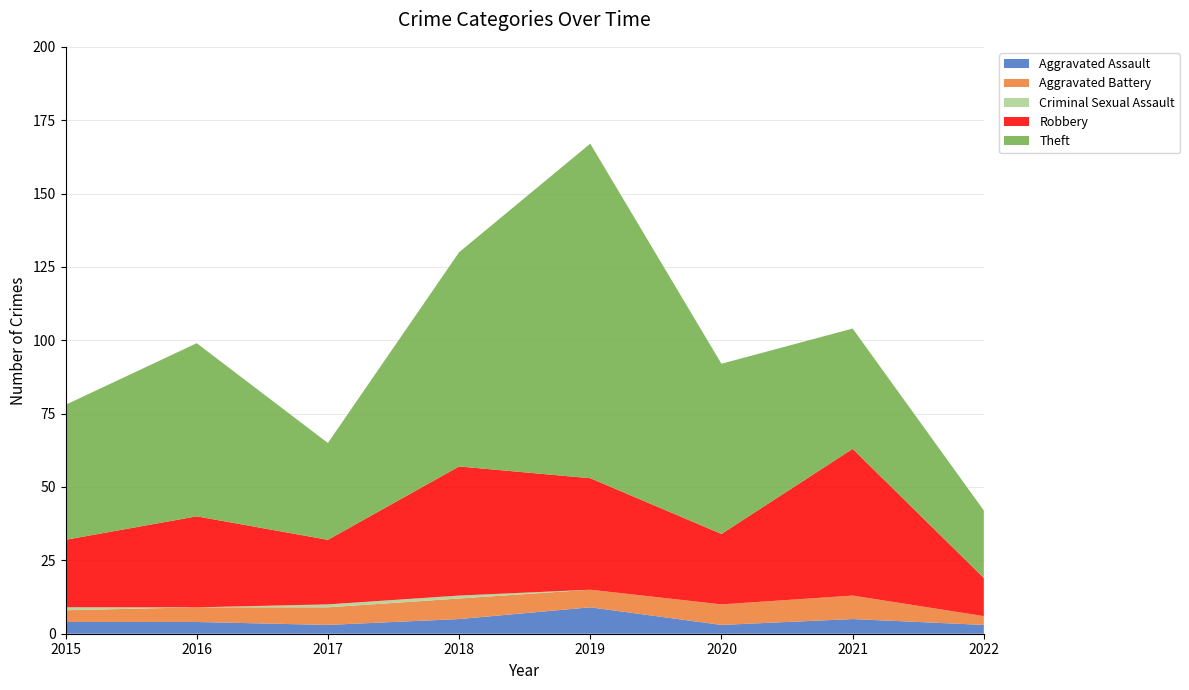

Reading left to right, list all the values displayed in this chart.

Aggravated Assault: 4	4	3	5	9	3	5	3
Aggravated Battery: 4	5	6	7	6	7	8	3
Criminal Sexual Assault: 1	0	1	1	0	0	0	0
Robbery: 23	31	22	44	38	24	50	13
Theft: 46	59	33	73	114	58	41	23